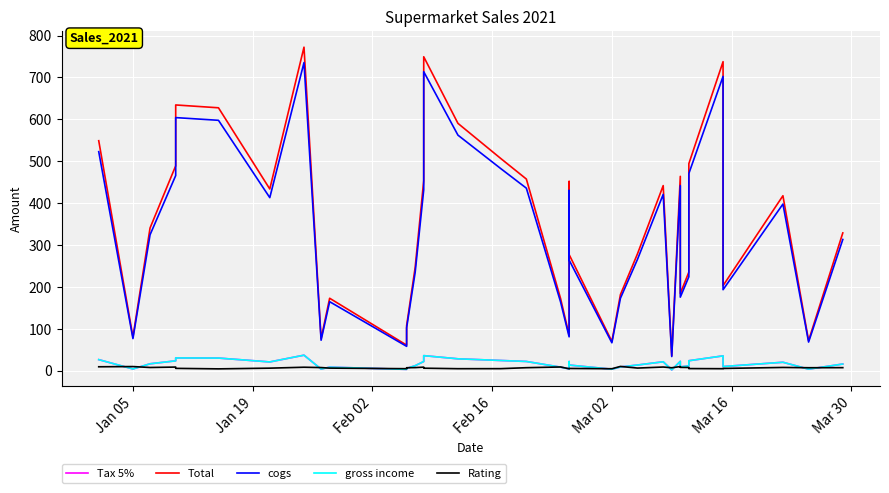

At which category does Tax 5% reach its first local valley?

Jan 05